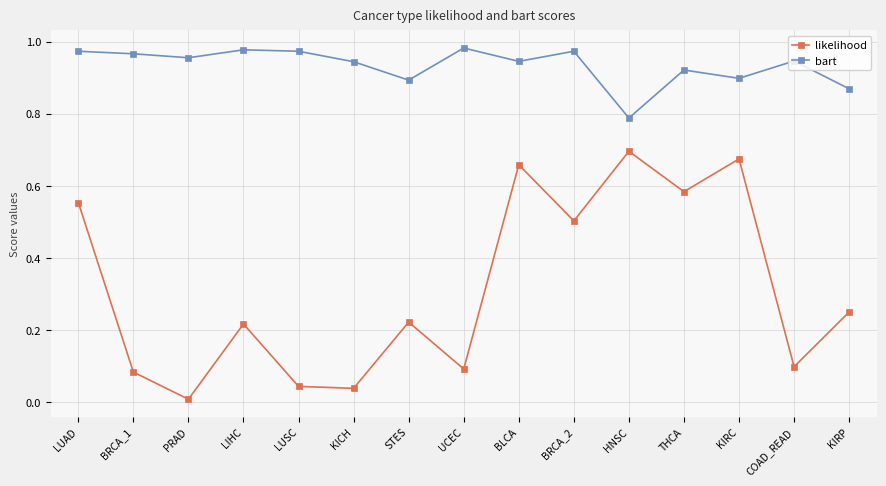

Rank the series by their maximum value, from lowest to highest.

likelihood, bart